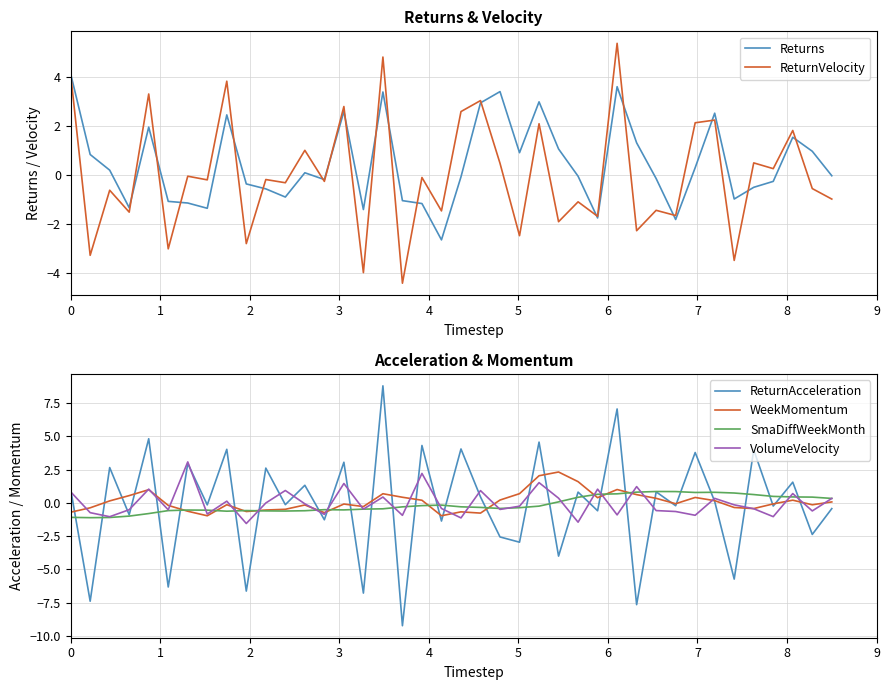

Does the chart display data point markers on the line(s)?

No